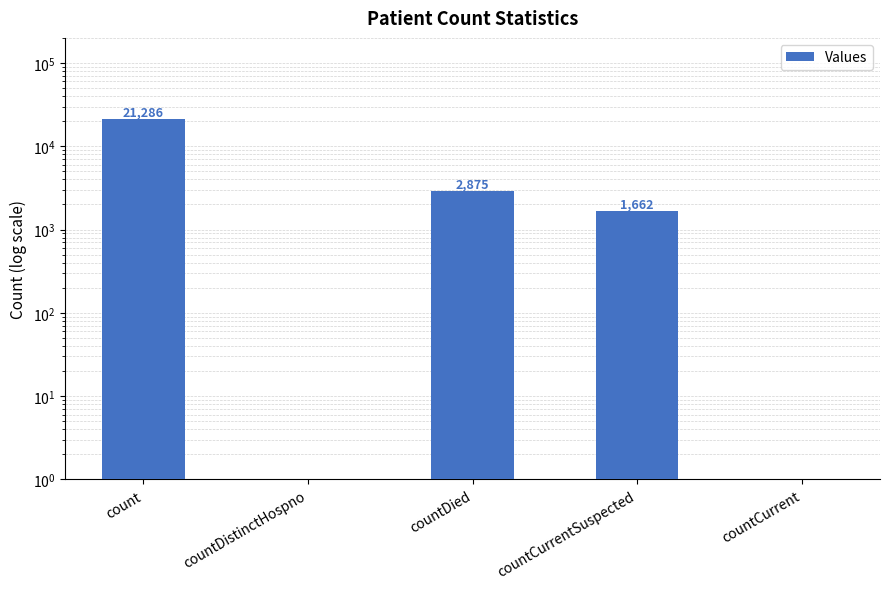

Are the bars grouped side by side (vs. stacked)?

No